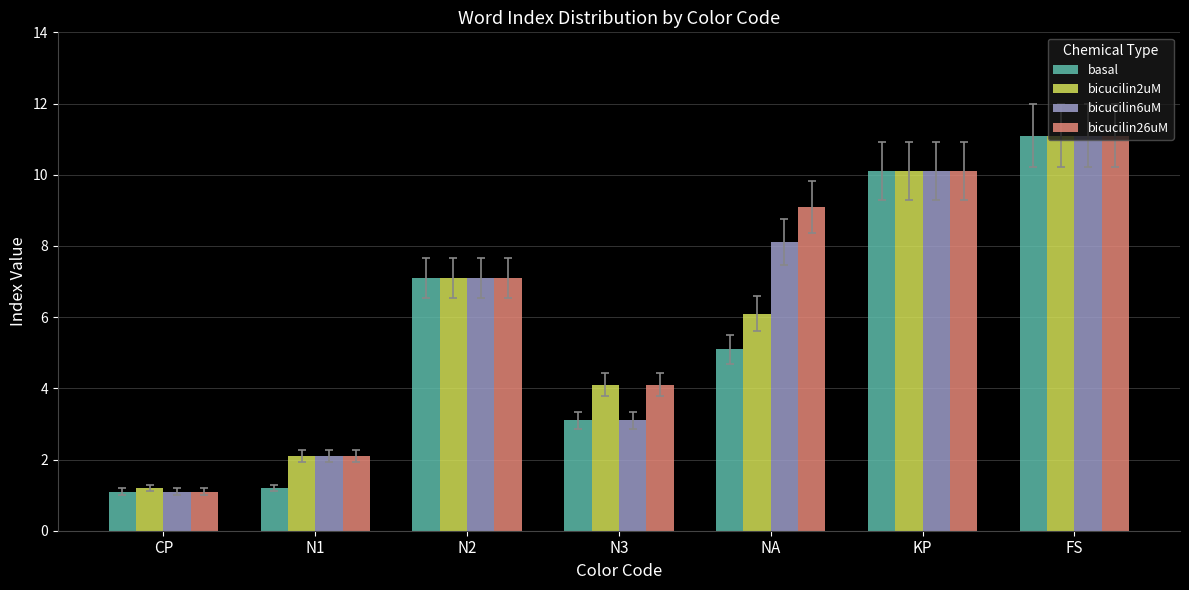

What is the difference between the highest and lowest values at NA?

4.0